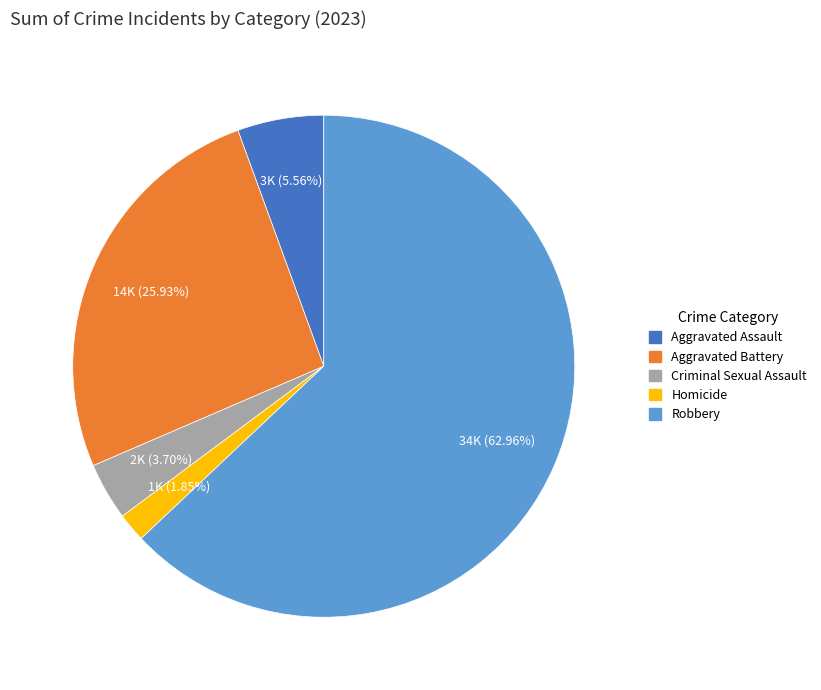

To the nearest percent, what is the average slice percentage?

20%